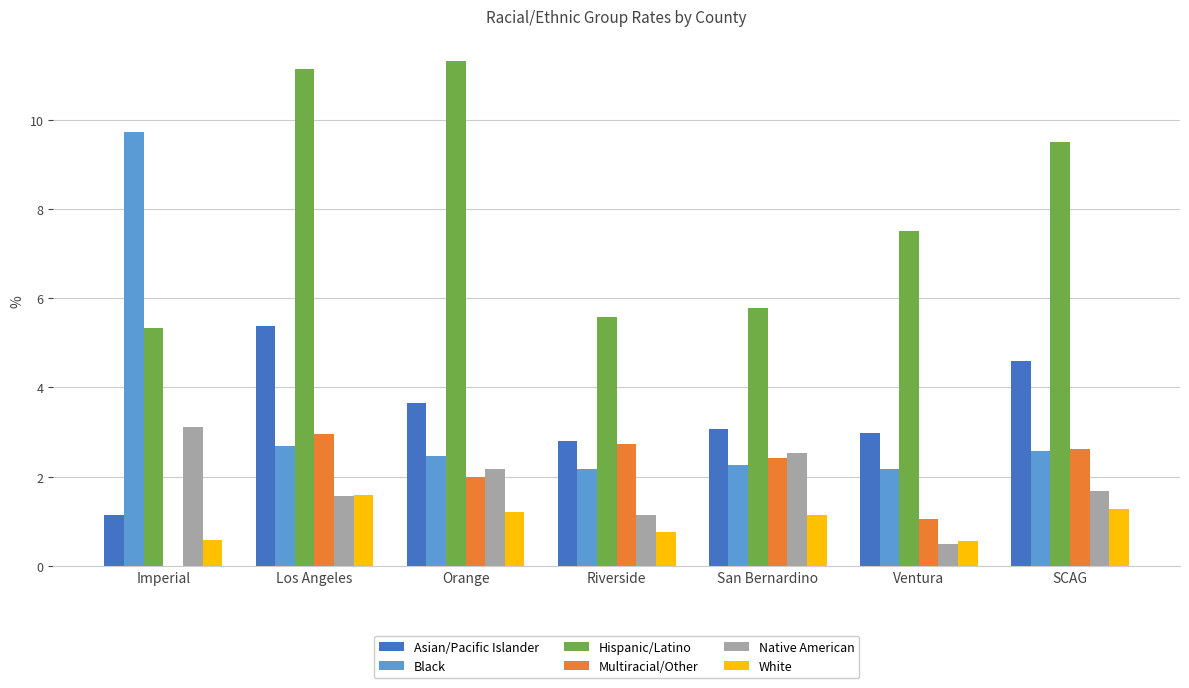

What is the maximum value for Asian/Pacific Islander?

5.4